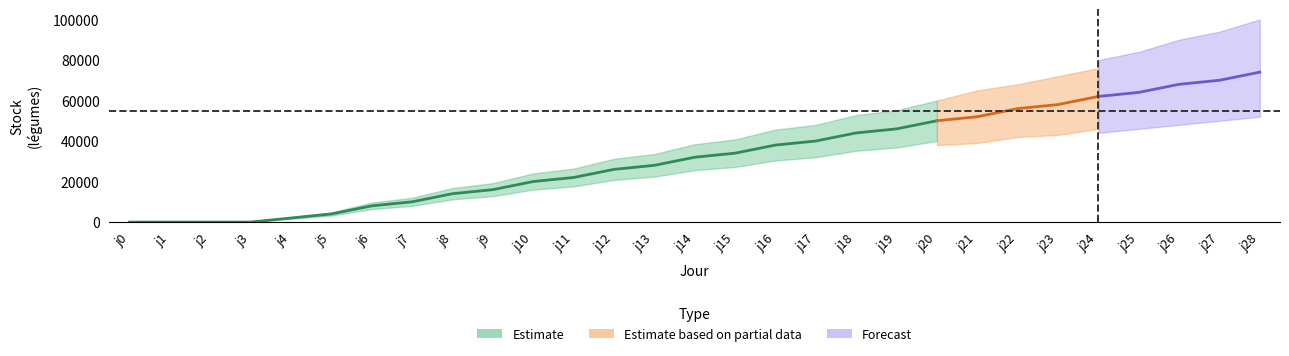

The chart shows a value of 0 at j0. True or false?

True